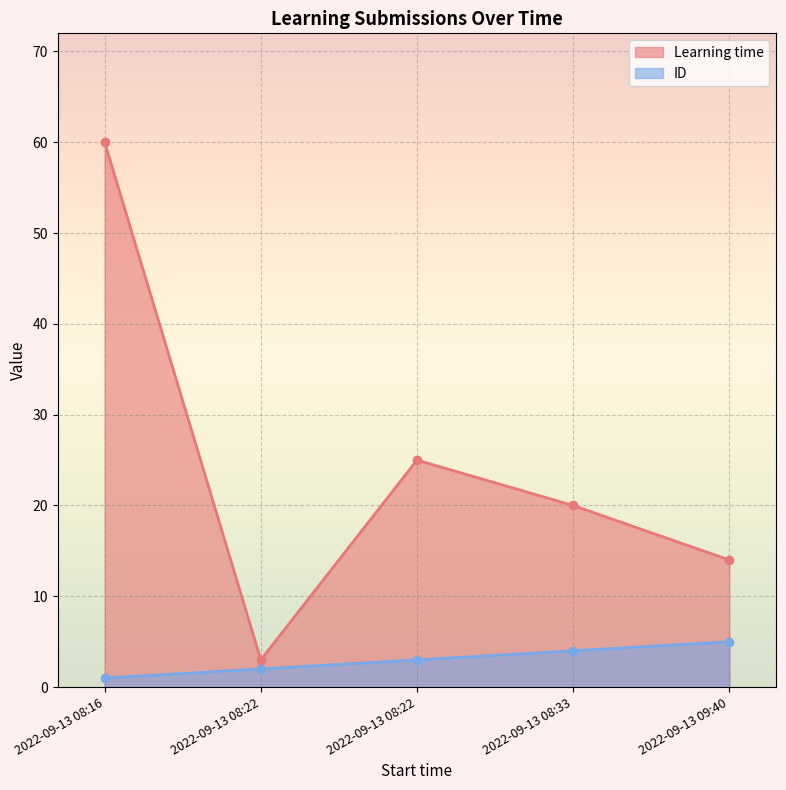

True or false: Learning time has a value of 20 at 2022-09-13 08:33.

True